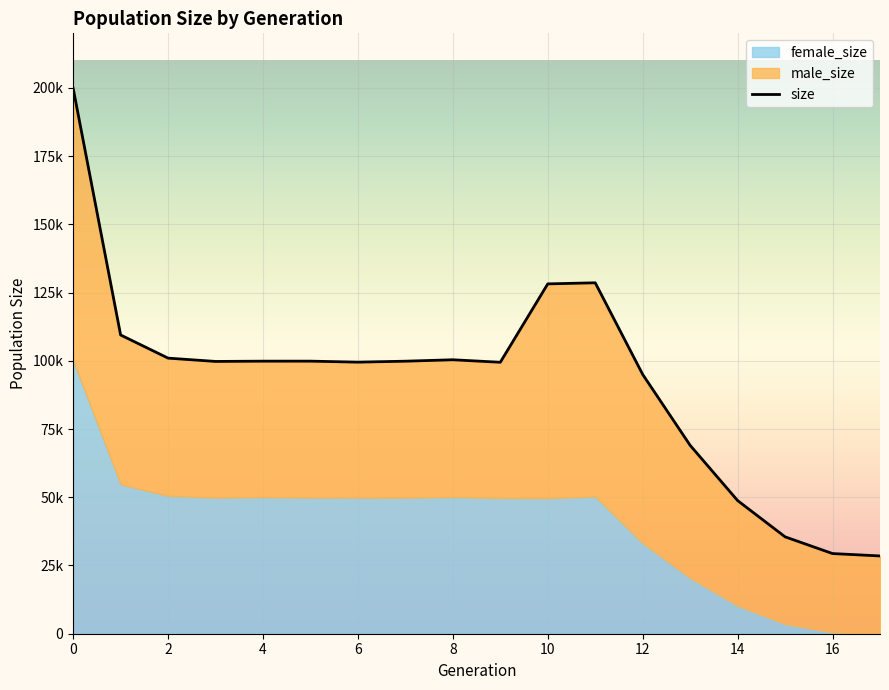

Reading left to right, list all the values displayed in this chart.

size: 0=199847	1=109471	2=100985	3=99772	4=99875	5=99879	6=99513	7=99862	8=100384	9=99468	10=128191	11=128590	12=95011	13=69025	14=48787	15=35501	16=29375	17=28499
male_size: 0=99735	1=54714	2=50472	3=49893	4=49834	5=49986	6=49650	7=50001	8=50306	9=49766	10=78530	11=78317	12=61816	13=48597	14=38502	15=31949	16=28905	17=28499
female_size: 0=100112	1=54757	2=50513	3=49879	4=50041	5=49893	6=49863	7=49861	8=50078	9=49702	10=49661	11=50273	12=33195	13=20428	14=10285	15=3552	16=470	17=0